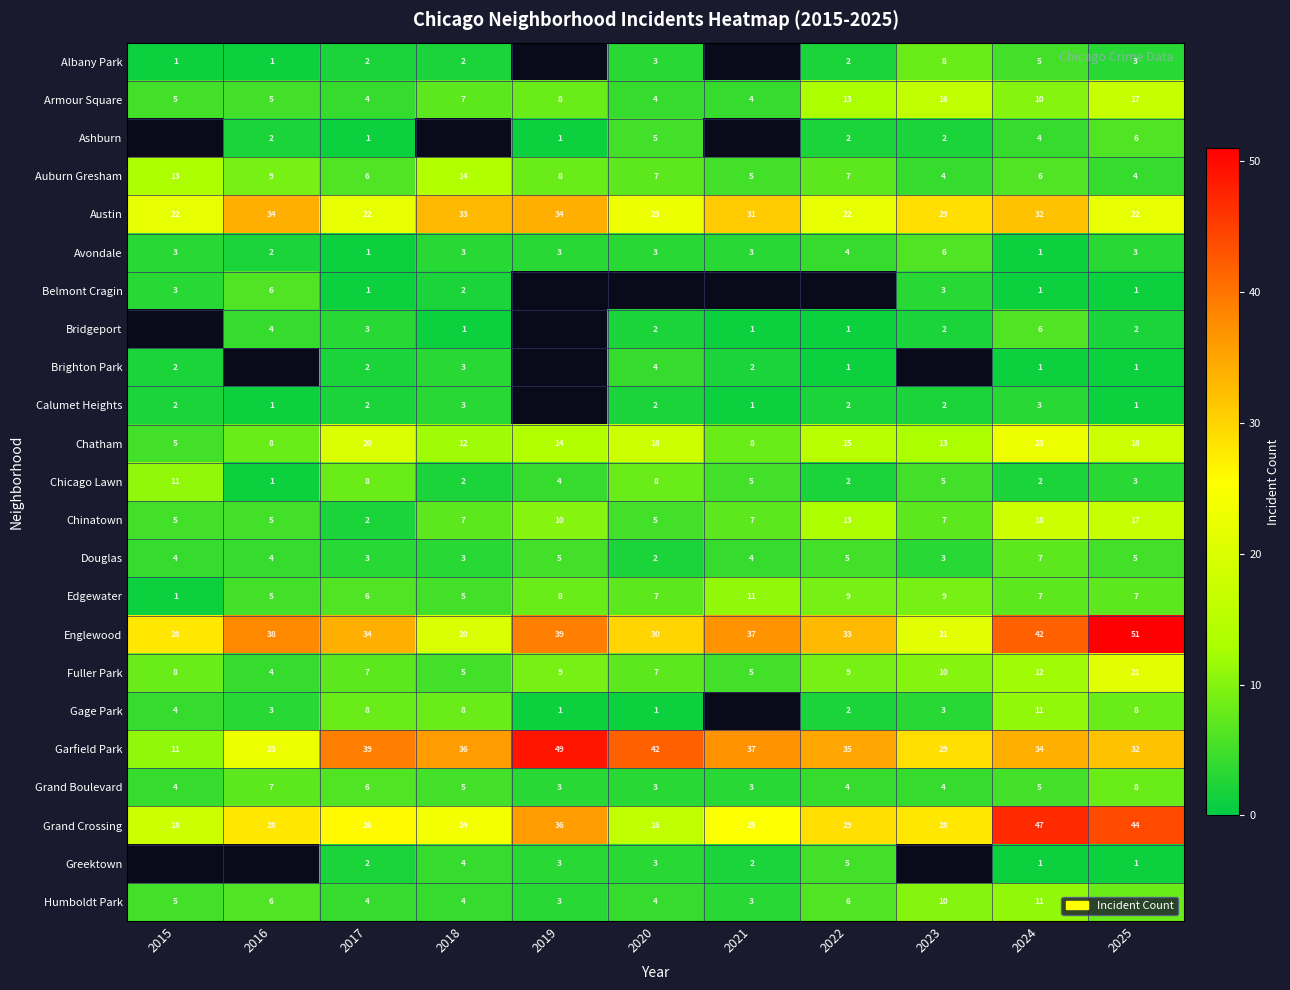

What is the minimum value for Grand Crossing?

16